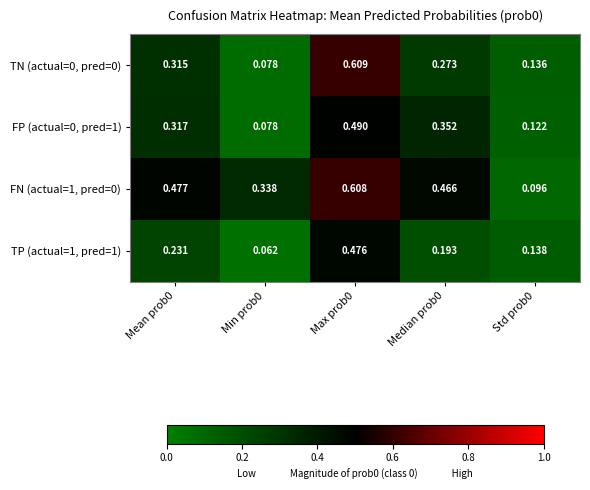

At which category is the sum across all series the highest?

Max prob0